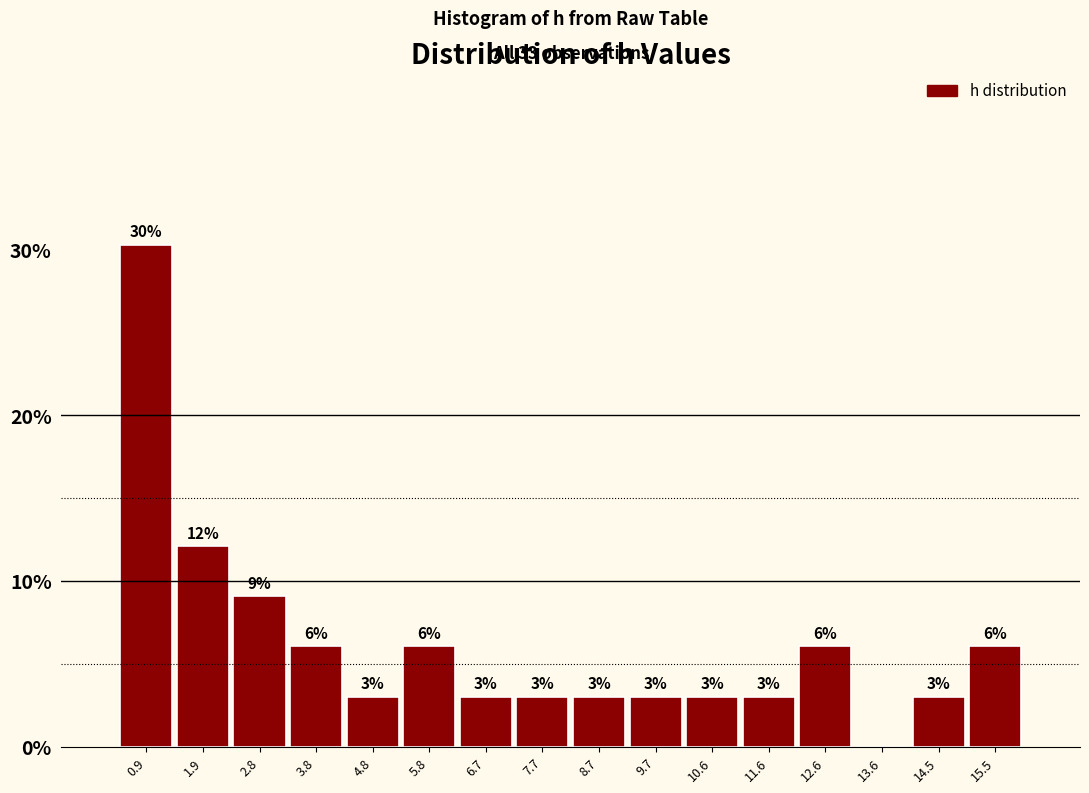

Which range on the x-axis has the tallest bar?

0.4 to 1.4